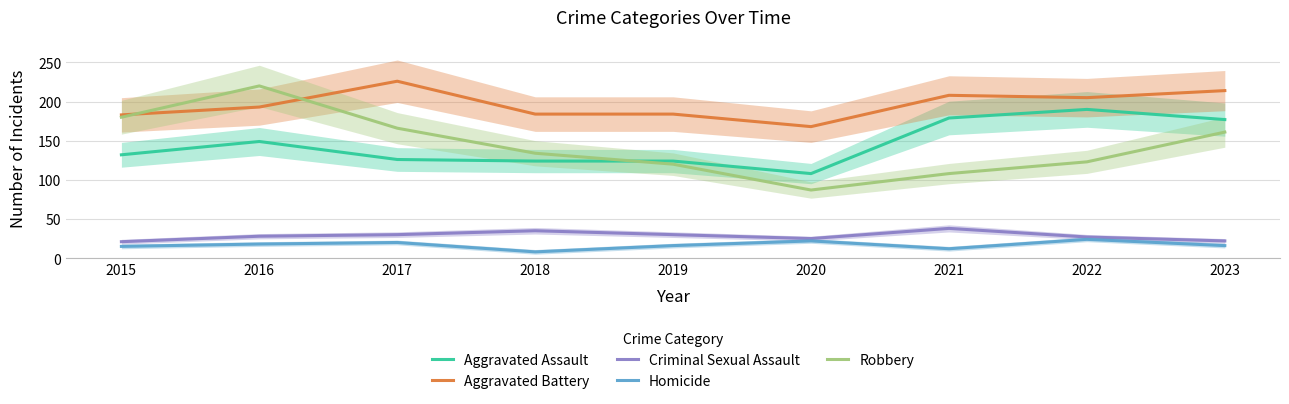

The Robbery series shows 87 at 2020. True or false?

True